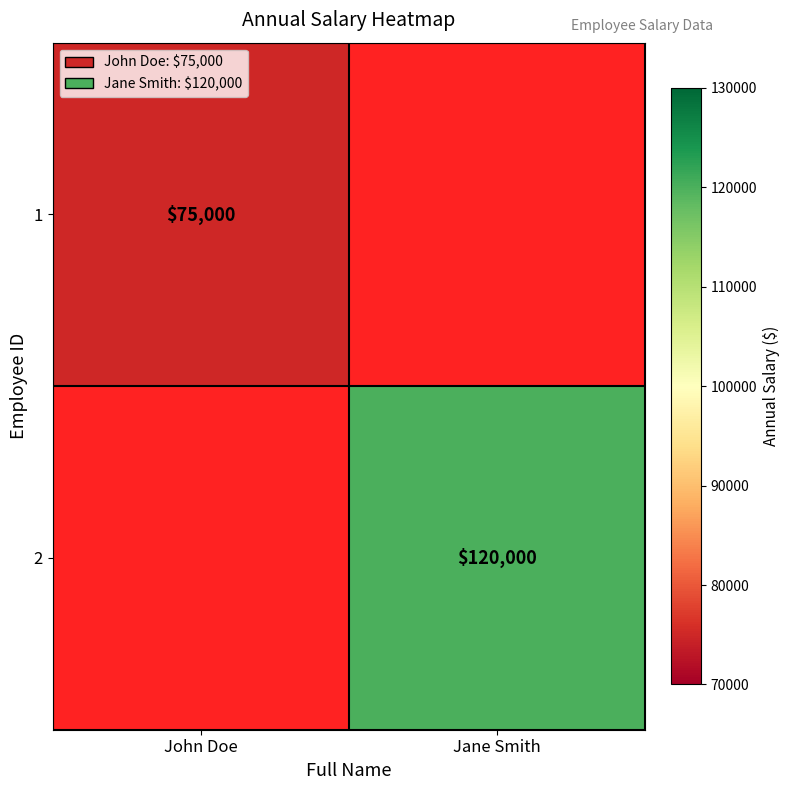

The 1 series shows 121293 at John Doe. True or false?

False